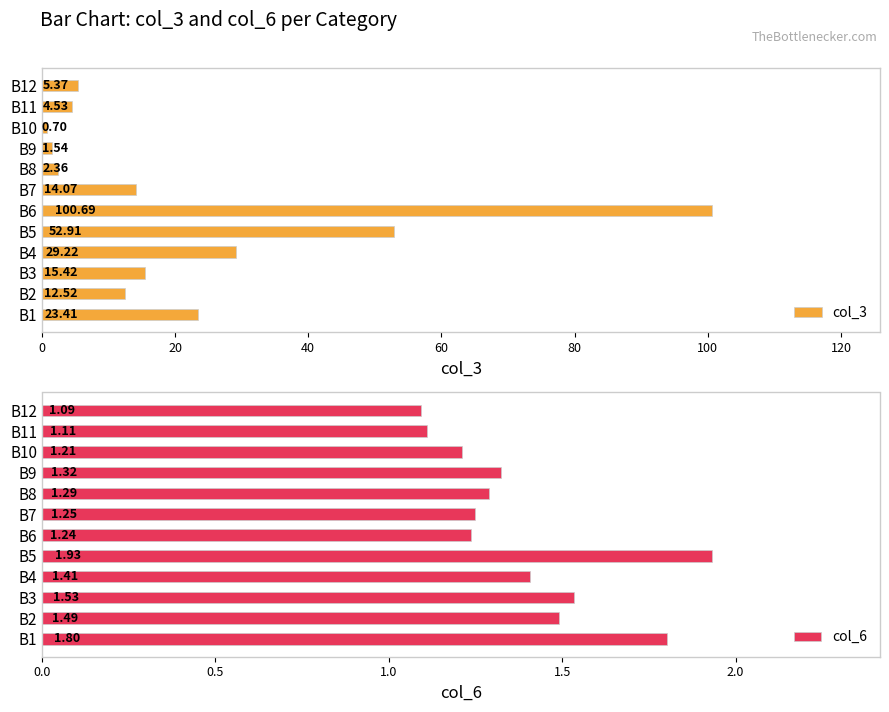

What is the difference between the maximum and second lowest values in the col_6 series?

0.8